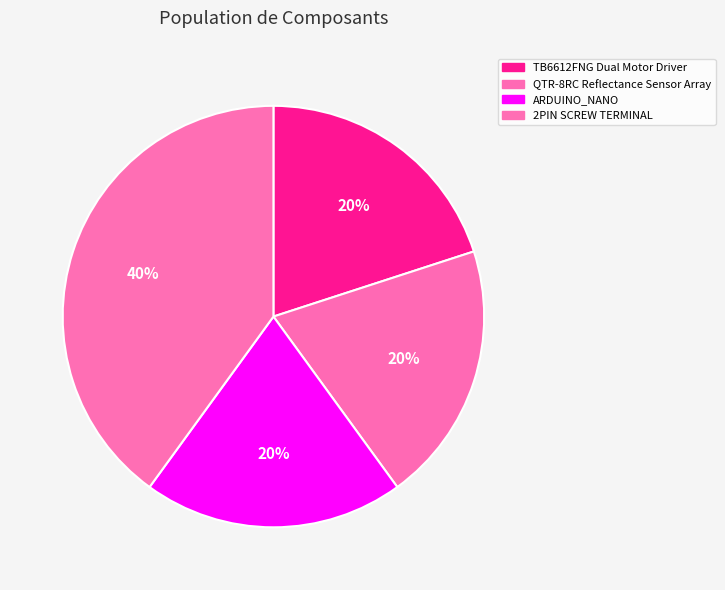

Which category has the biggest portion of the pie?

2PIN SCREW TERMINAL